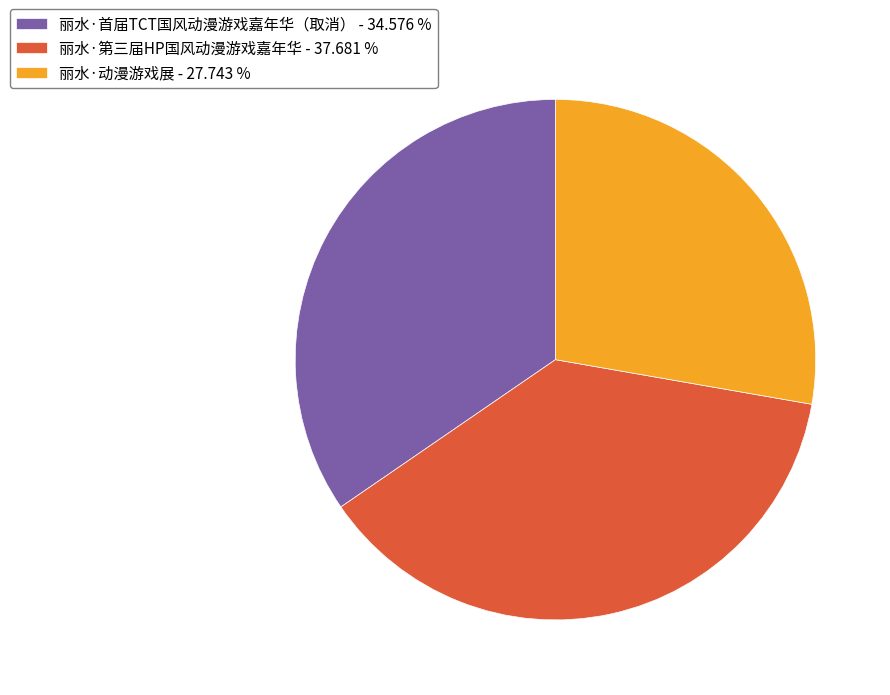

What is the largest slice in the pie chart?

丽水·第三届HP国风动漫游戏嘉年华